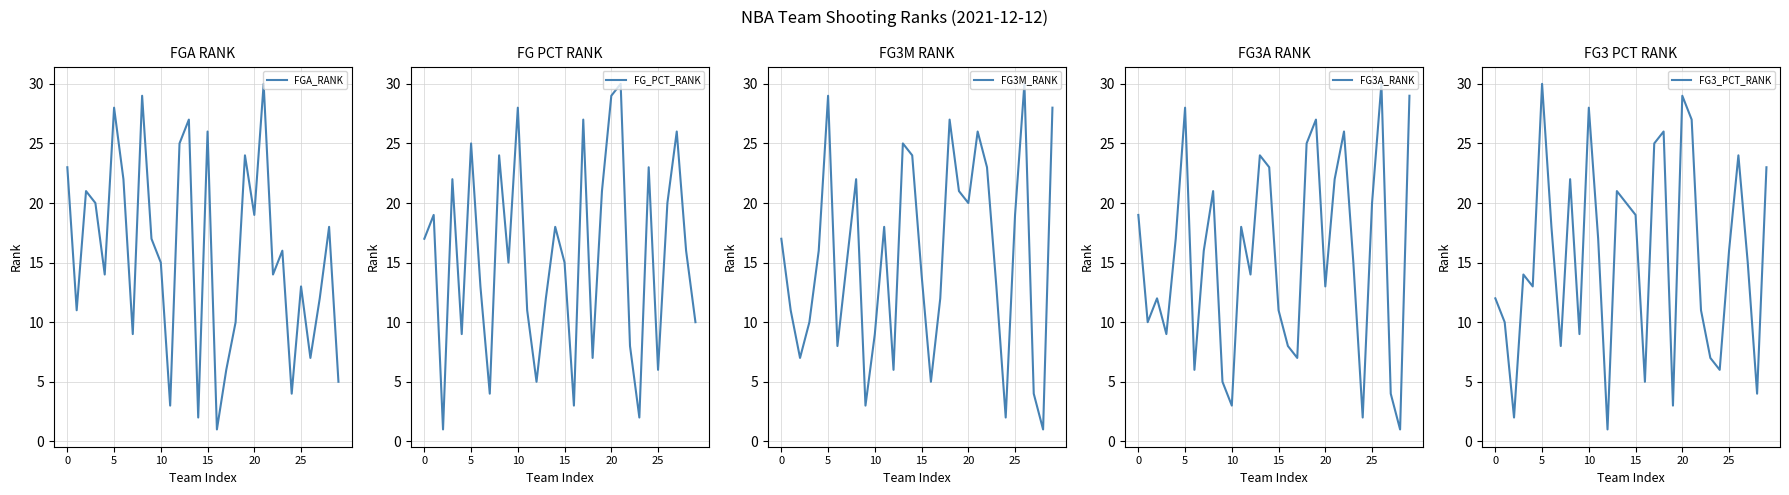

Which series has the largest total across all categories?

FGA_RANK